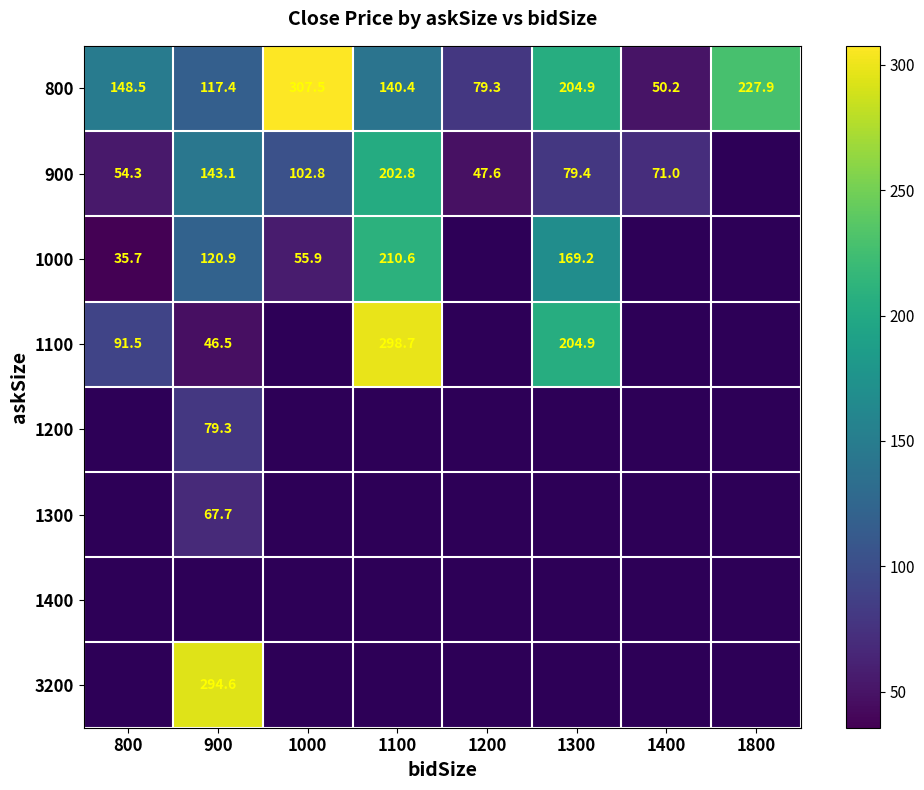

Which series has the largest range (max minus min)?

800